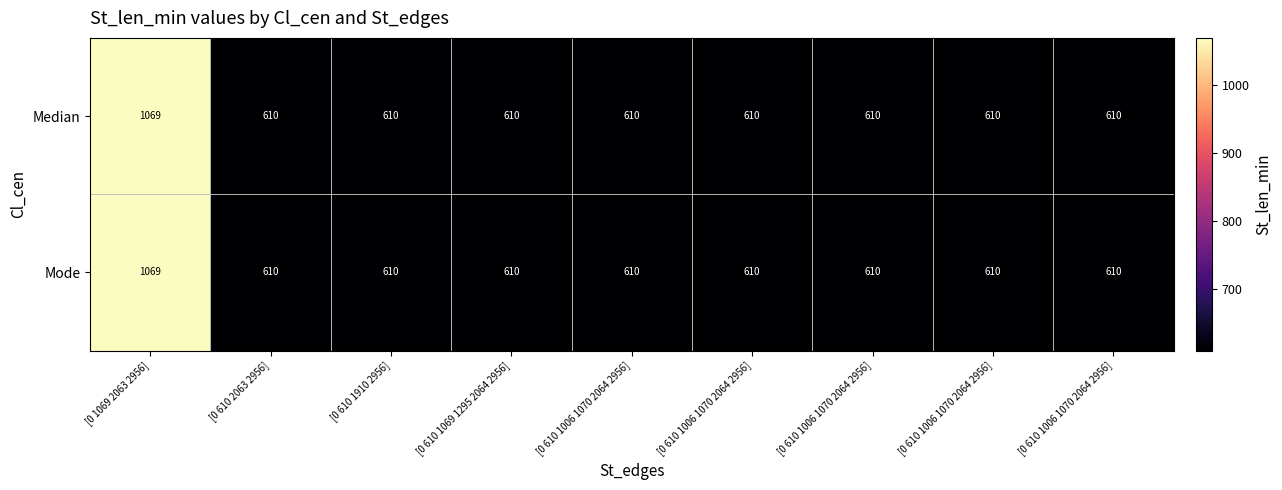

Rank the series at [0 610 1006 1070 2064 2956] from lowest to highest value.

Median, Mode